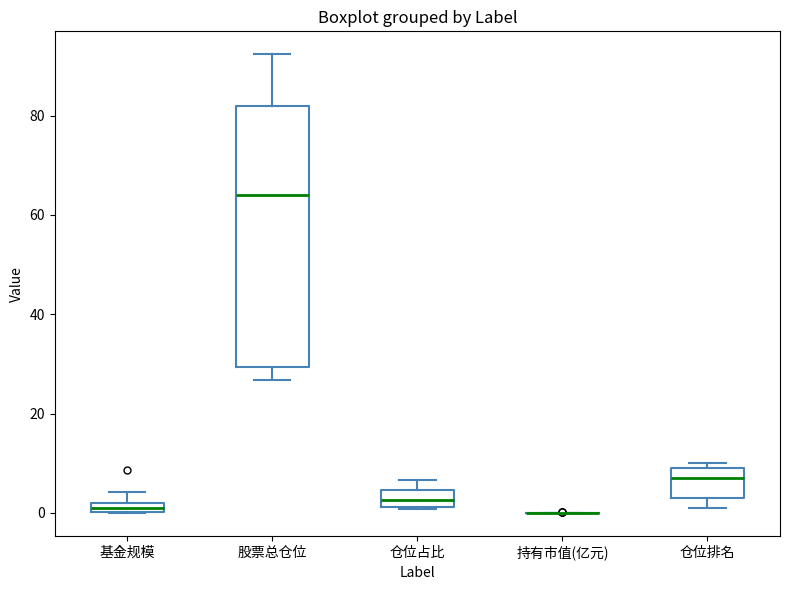

Comparing the boxes themselves (not the whiskers), which one is the tallest?

股票总仓位